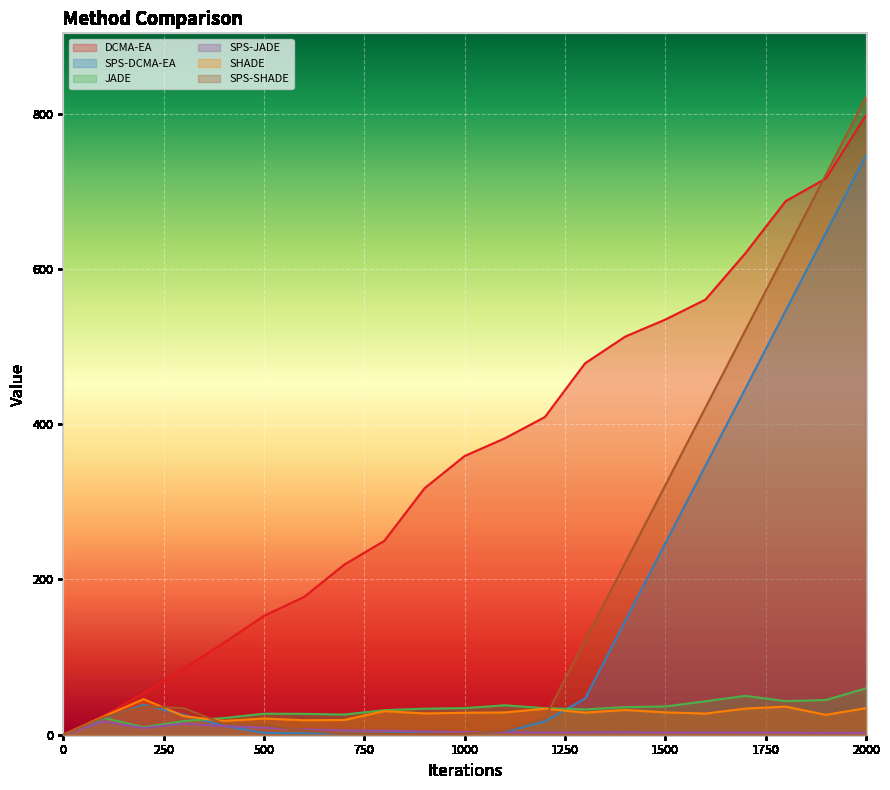

Reading left to right, transcribe all the data shown in this chart.

DCMA-EA: 0=0.0	100=24.2	200=53.3	300=85.2	400=118.3	500=153.1	600=177.6	700=219.1	800=249.8	900=317.4	1000=359.1	1100=381.8	1200=409.3	1300=478.5	1400=512.9	1500=534.8	1600=560.5	1700=620.6	1800=687.5	1900=716.5	2000=798.0
SPS-DCMA-EA: 0=0.0	100=20.9	200=38.7	300=25.8	400=11.4	500=2.4	600=1.8	700=1.6	800=1.9	900=3.0	1000=2.4	1100=3.8	1200=17.2	1300=46.6	1400=146.6	1500=246.6	1600=346.6	1700=446.6	1800=546.6	1900=646.6	2000=746.6
JADE: 0=0.0	100=21.7	200=9.8	300=17.6	400=21.5	500=27.1	600=26.9	700=26.0	800=31.6	900=33.5	1000=34.3	1100=37.9	1200=34.2	1300=32.6	1400=35.6	1500=36.4	1600=43.1	1700=50.0	1800=43.2	1900=44.7	2000=59.7
SPS-JADE: 0=0.0	100=17.1	200=8.6	300=14.3	400=11.1	500=8.9	600=6.7	700=5.5	800=5.1	900=4.1	1000=3.3	1100=3.3	1200=2.7	1300=3.0	1400=3.3	1500=2.6	1600=2.9	1700=2.6	1800=2.7	1900=2.3	2000=2.4
SHADE: 0=0.0	100=23.3	200=45.9	300=24.0	400=17.7	500=20.9	600=18.6	700=19.0	800=30.4	900=27.4	1000=28.3	1100=28.7	1200=33.5	1300=28.5	1400=31.8	1500=28.8	1600=27.2	1700=33.7	1800=36.2	1900=25.6	2000=34.3
SPS-SHADE: 0=0.0	100=22.2	200=36.2	300=34.3	400=14.0	500=12.7	600=5.1	700=1.6	800=1.2	900=1.1	1000=1.3	1100=5.3	1200=21.4	1300=121.4	1400=221.4	1500=321.4	1600=421.4	1700=521.4	1800=621.4	1900=721.4	2000=821.4